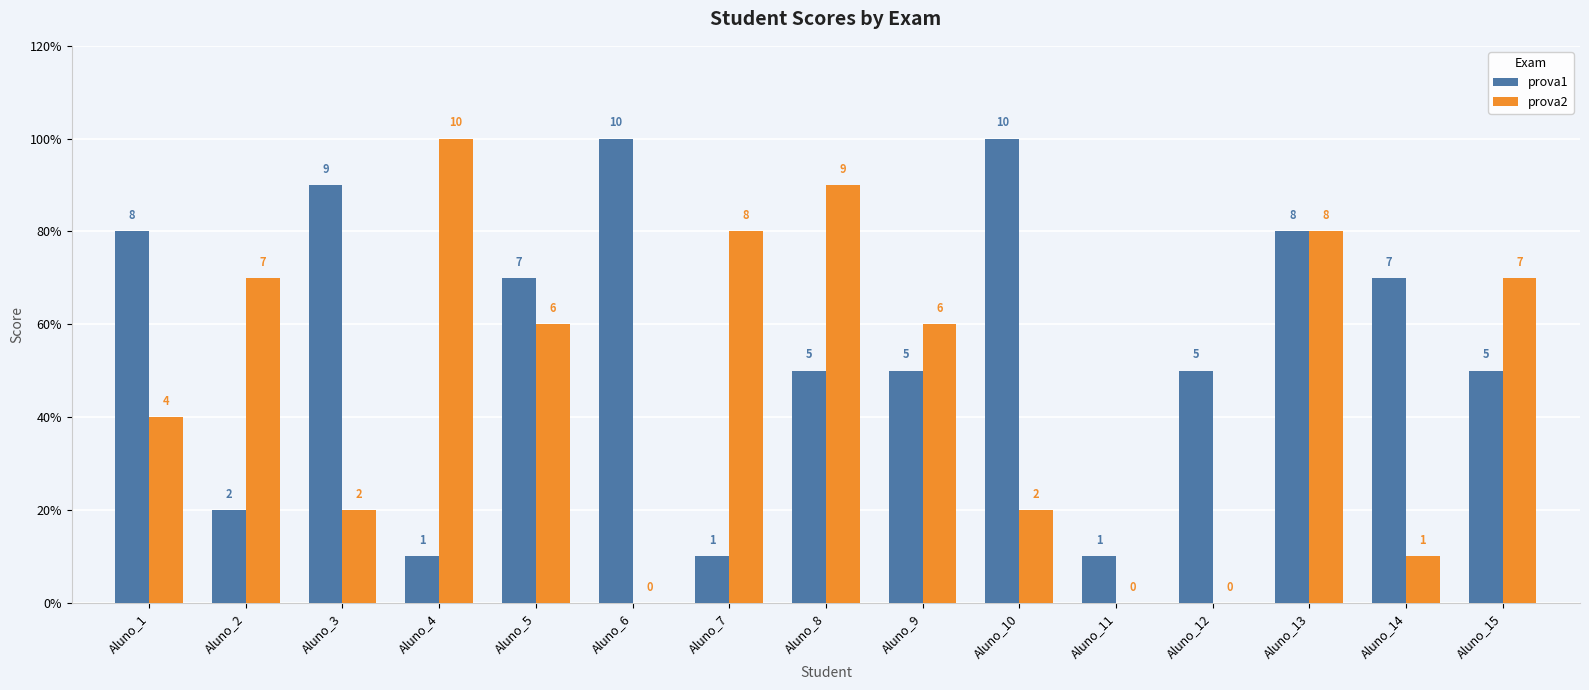

Does the chart contain stacked bars?

No